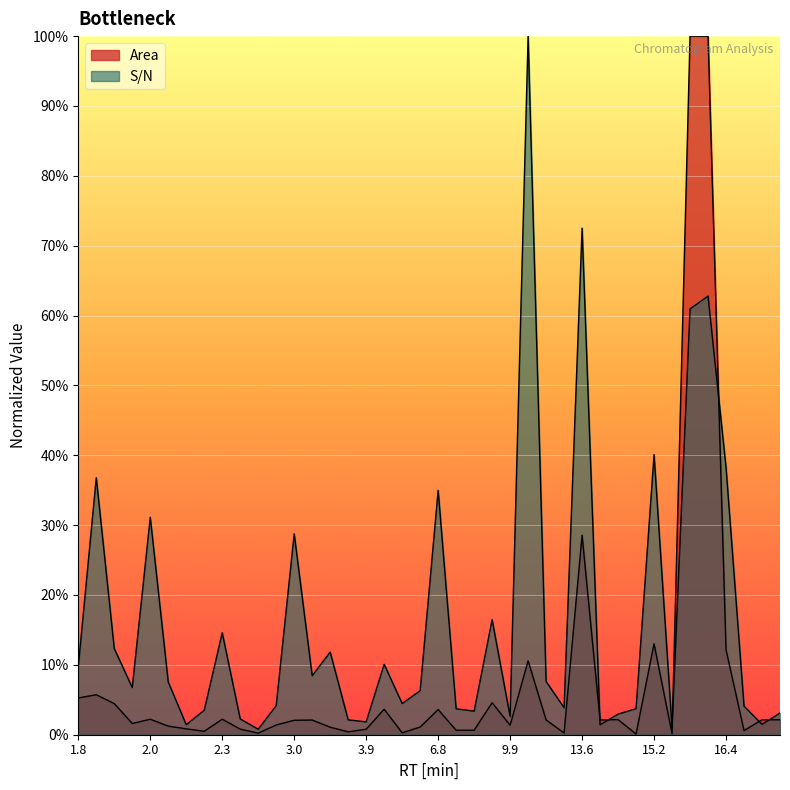

How many series are shown in this chart?

2